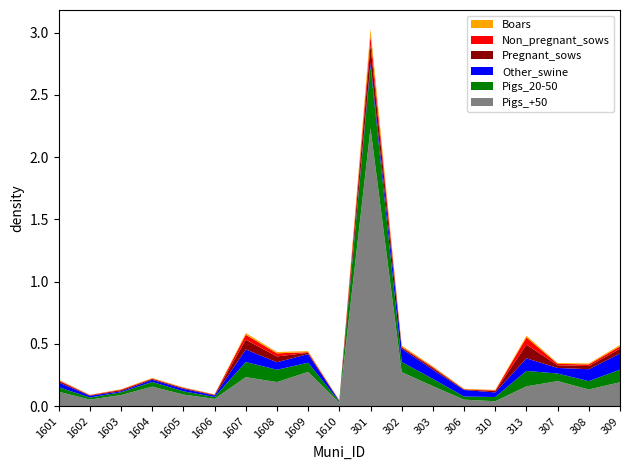

Reading left to right, what are all the values shown in this chart?

Pigs_+50: 1601=0.1	1602=0.1	1603=0.1	1604=0.2	1605=0.1	1606=0.1	1607=0.2	1608=0.2	1609=0.3	1610=0.0	301=2.2	302=0.3	303=0.2	306=0.1	310=0.0	313=0.2	307=0.2	308=0.1	309=0.2
Pigs_20-50: 1601=0.0	1602=0.0	1603=0.0	1604=0.0	1605=0.0	1606=0.0	1607=0.1	1608=0.1	1609=0.1	1610=0.0	301=0.5	302=0.1	303=0.1	306=0.0	310=0.0	313=0.1	307=0.1	308=0.1	309=0.1
Other_swine: 1601=0.0	1602=0.0	1603=0.0	1604=0.0	1605=0.0	1606=0.0	1607=0.1	1608=0.1	1609=0.1	1610=0.0	301=0.0	302=0.1	303=0.1	306=0.1	310=0.0	313=0.1	307=0.0	308=0.1	309=0.1
Pregnant_sows: 1601=0.0	1602=0.0	1603=0.0	1604=0.0	1605=0.0	1606=0.0	1607=0.1	1608=0.0	1609=0.0	1610=0.0	301=0.1	302=0.0	303=0.0	306=0.0	310=0.0	313=0.1	307=0.0	308=0.0	309=0.0
Non_pregnant_sows: 1601=0.0	1602=0.0	1603=0.0	1604=0.0	1605=0.0	1606=0.0	1607=0.0	1608=0.0	1609=0.0	1610=0.0	301=0.1	302=0.0	303=0.0	306=0.0	310=0.0	313=0.1	307=0.0	308=0.0	309=0.0
Boars: 1601=0.0	1602=0.0	1603=0.0	1604=0.0	1605=0.0	1606=0.0	1607=0.0	1608=0.0	1609=0.0	1610=0.0	301=0.1	302=0.0	303=0.0	306=0.0	310=0.0	313=0.0	307=0.0	308=0.0	309=0.0